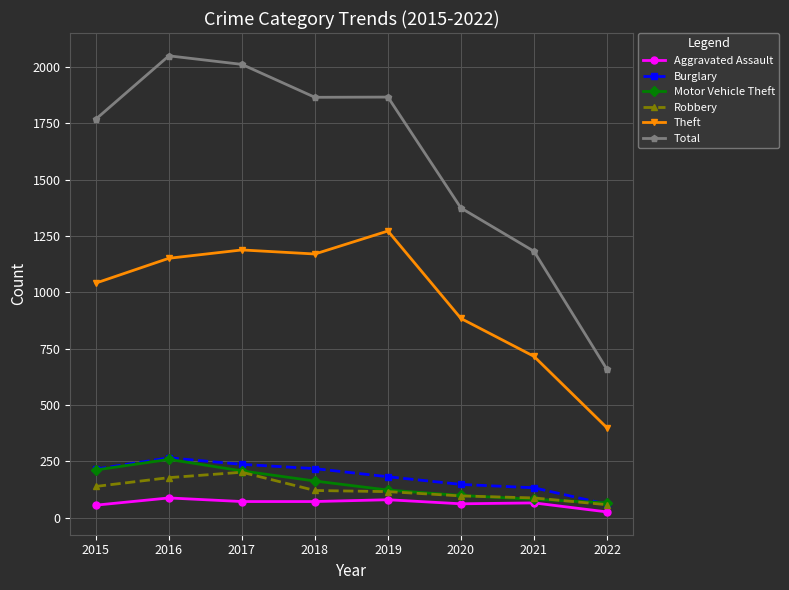

At which category does the chart reach its peak across all series?

2016